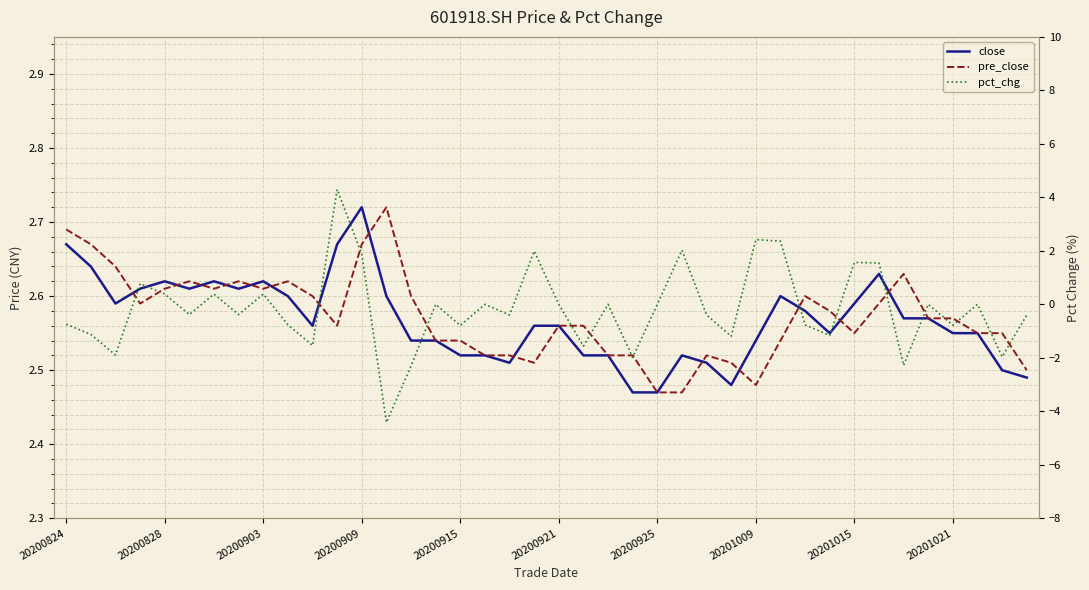

What value does the pct_chg series have at 26?

-0.4